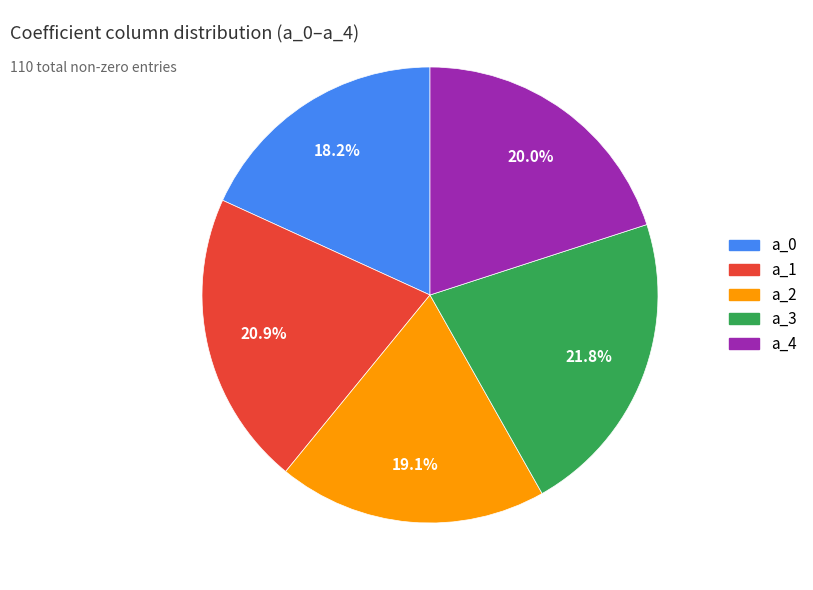

Which slice is the smallest?

a_0